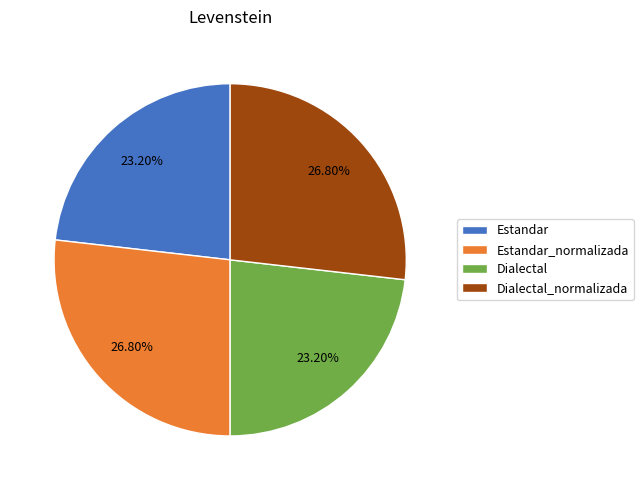

Is it true that Estandar is 23% of the pie?

True